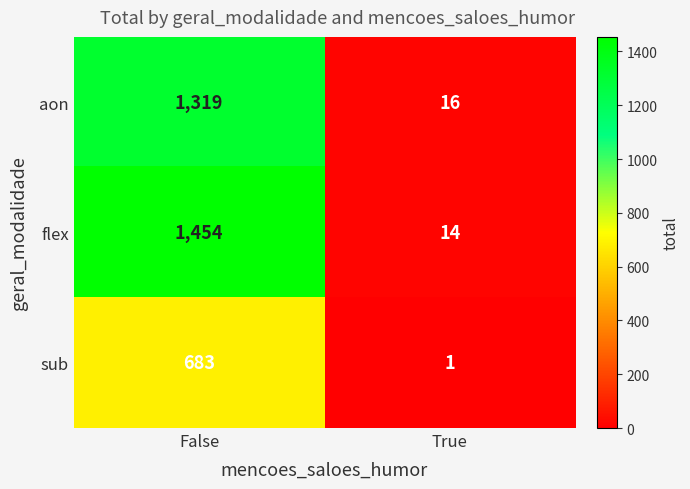

Reading left to right, extract all data points from this chart.

aon: 1319	16
flex: 1454	14
sub: 683	1